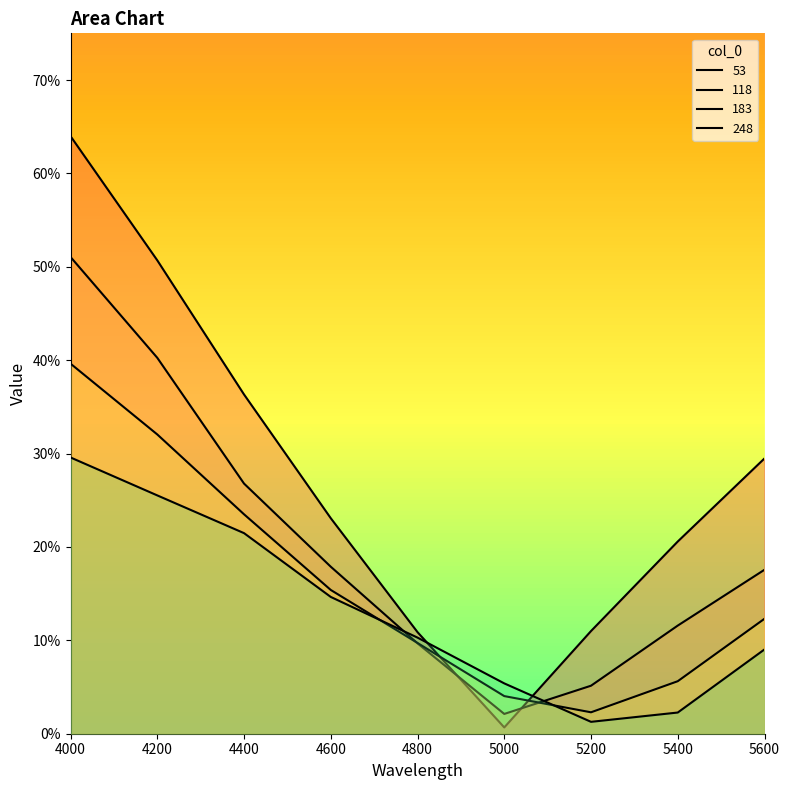

What is the difference between the maximum and second lowest values in the 248 series?

0.3